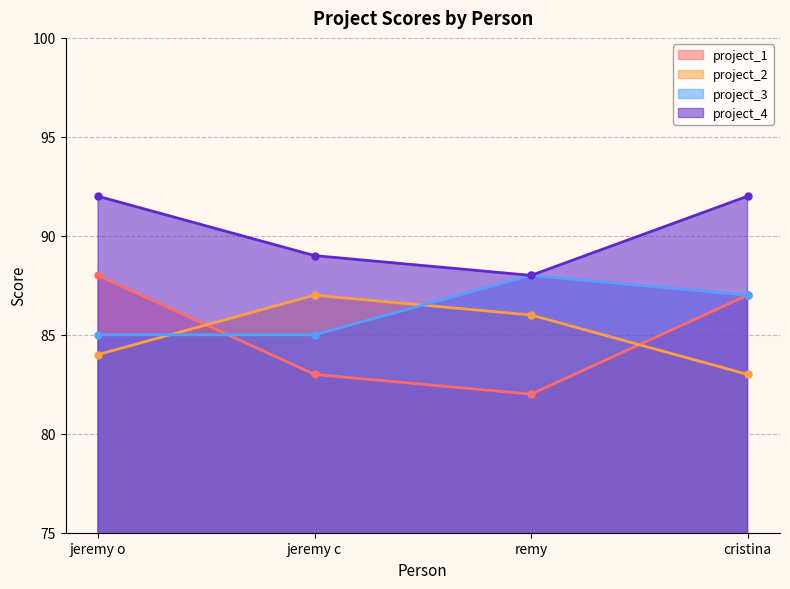

List the series in order of their peak value, highest first.

project_4, project_1, project_3, project_2